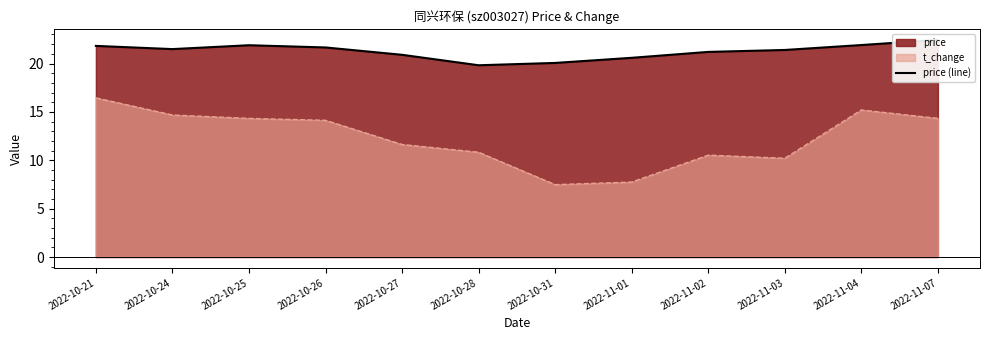

What is the label of the 2nd point from the right?

2022-11-04